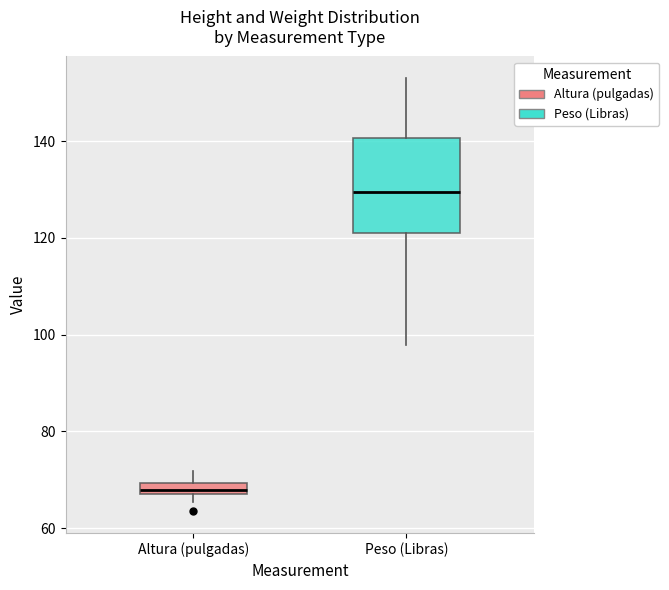

Which box is the tallest, from its lower edge to its upper edge?

Peso (Libras)